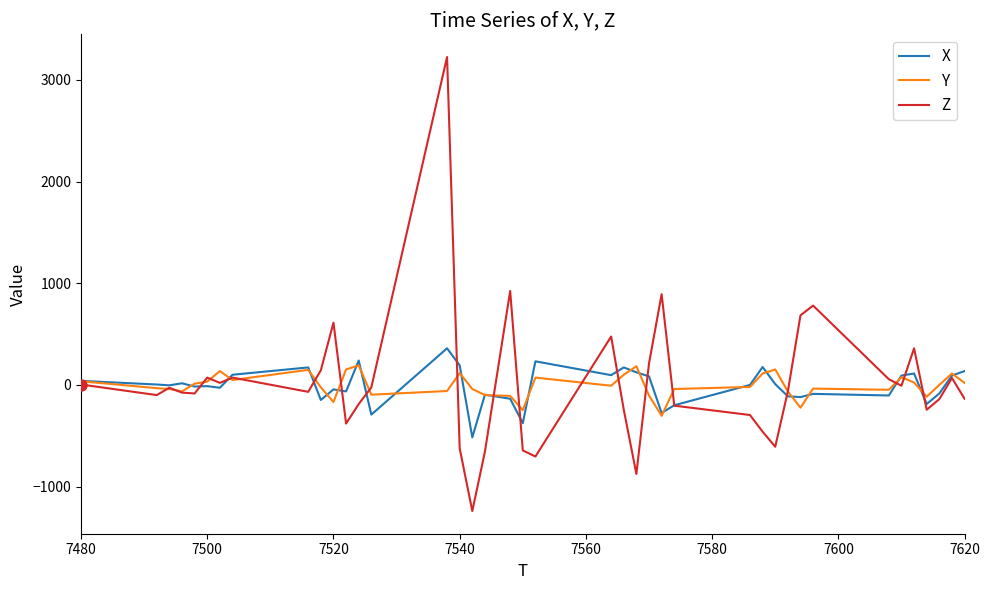

What is the maximum value for Z?

3224